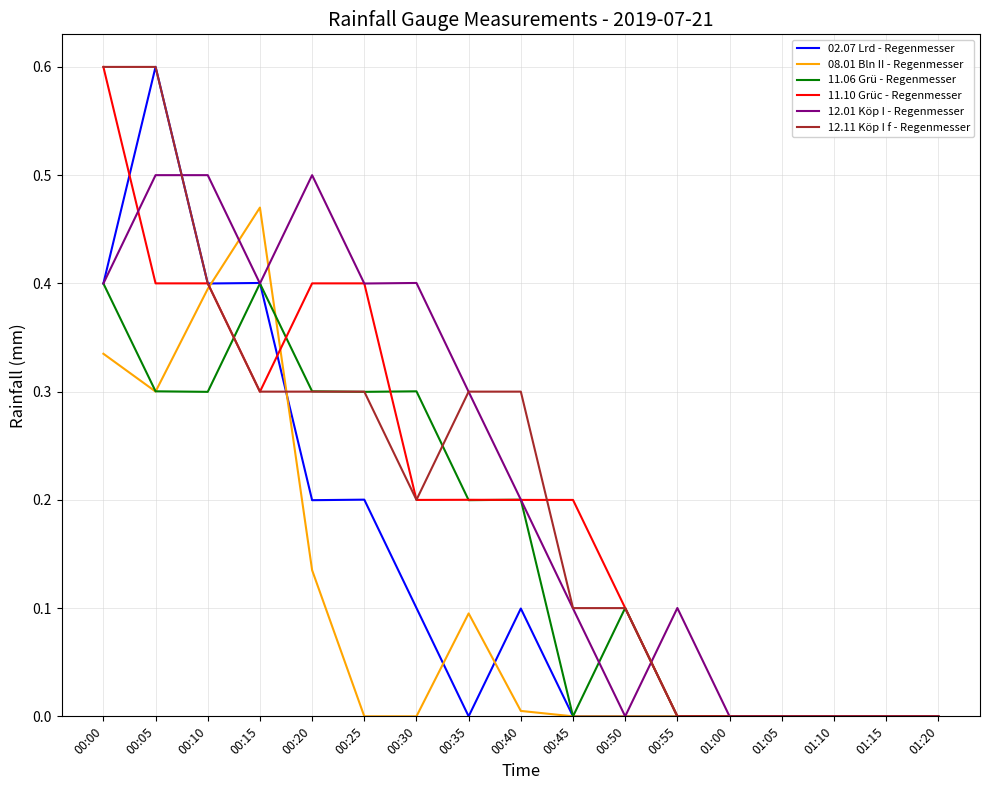

At which category does 12.01 Köp I - Regenmesser reach its first local valley?

00:15